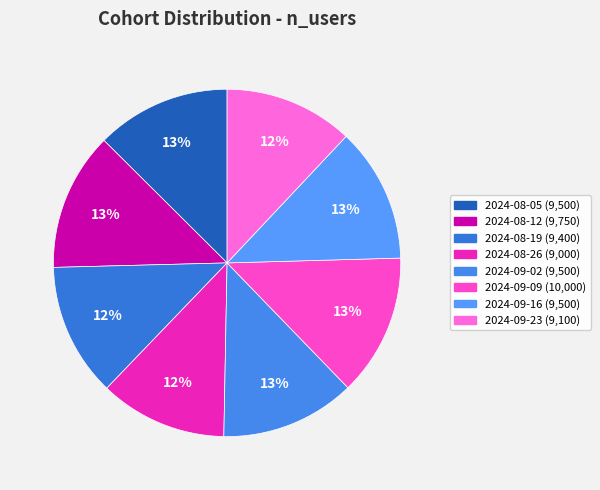

Rank the categories by value from highest to lowest.

2024-09-09, 2024-08-12, 2024-08-05, 2024-09-02, 2024-09-16, 2024-08-19, 2024-09-23, 2024-08-26